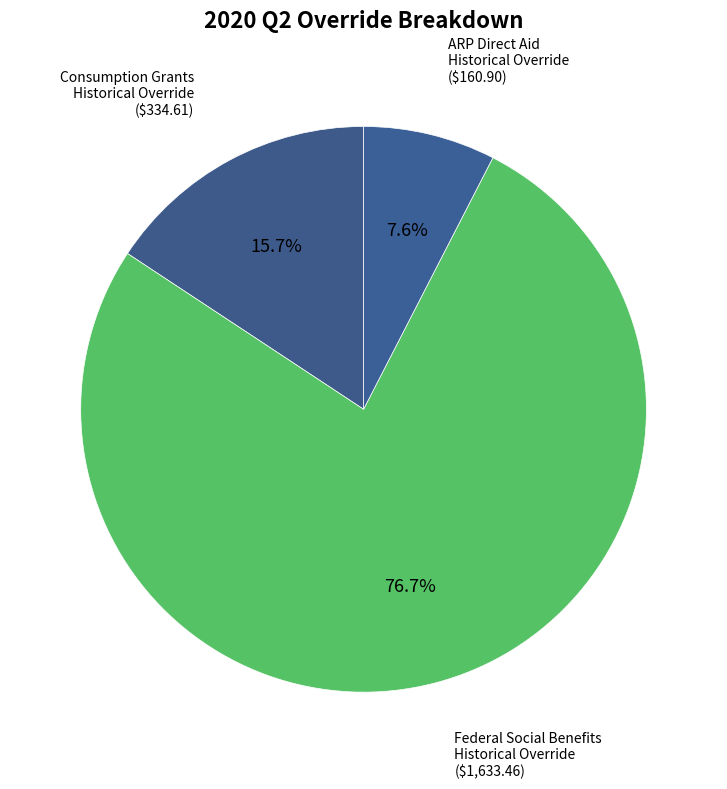

How many slices are in this pie chart?

3